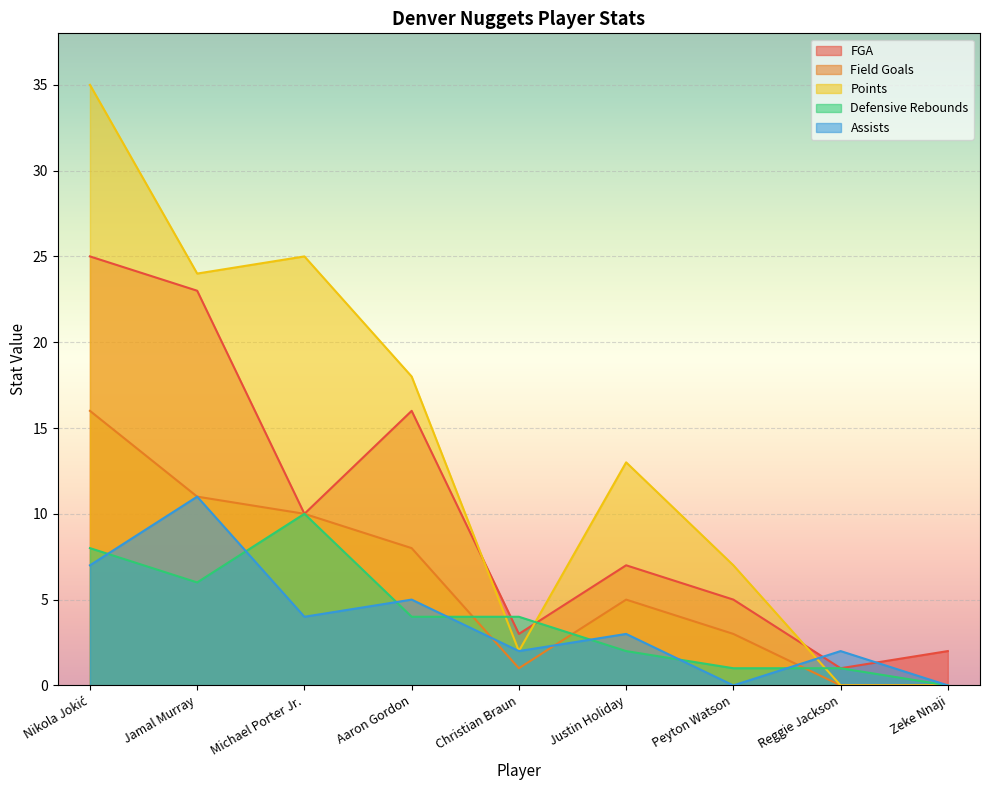

Does the chart display data point markers on the line(s)?

No